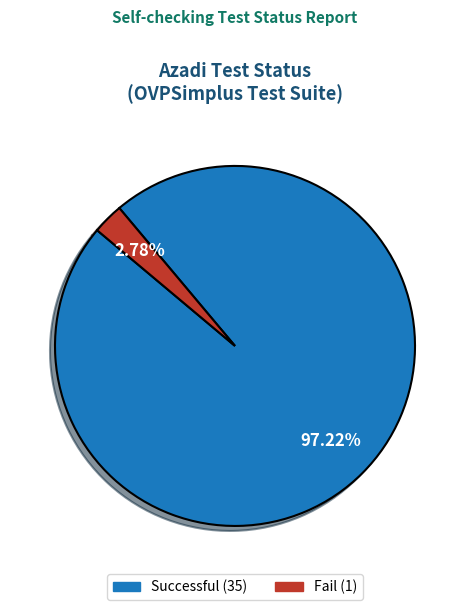

Which slice represents more than half of the pie?

Successful